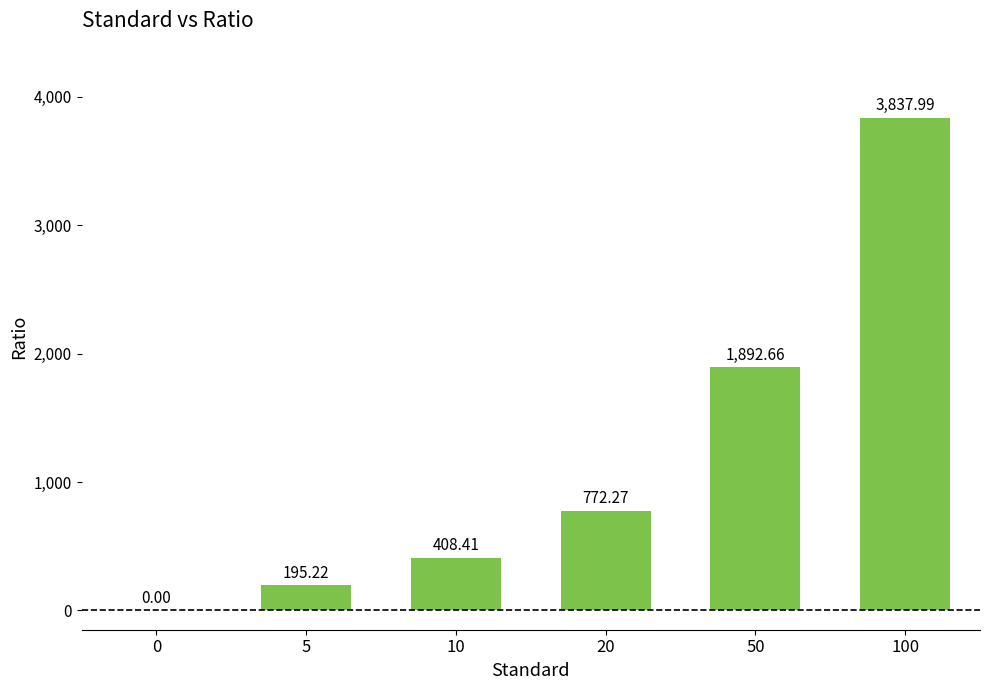

What is the change in value from 20 to 100?

+3065.7